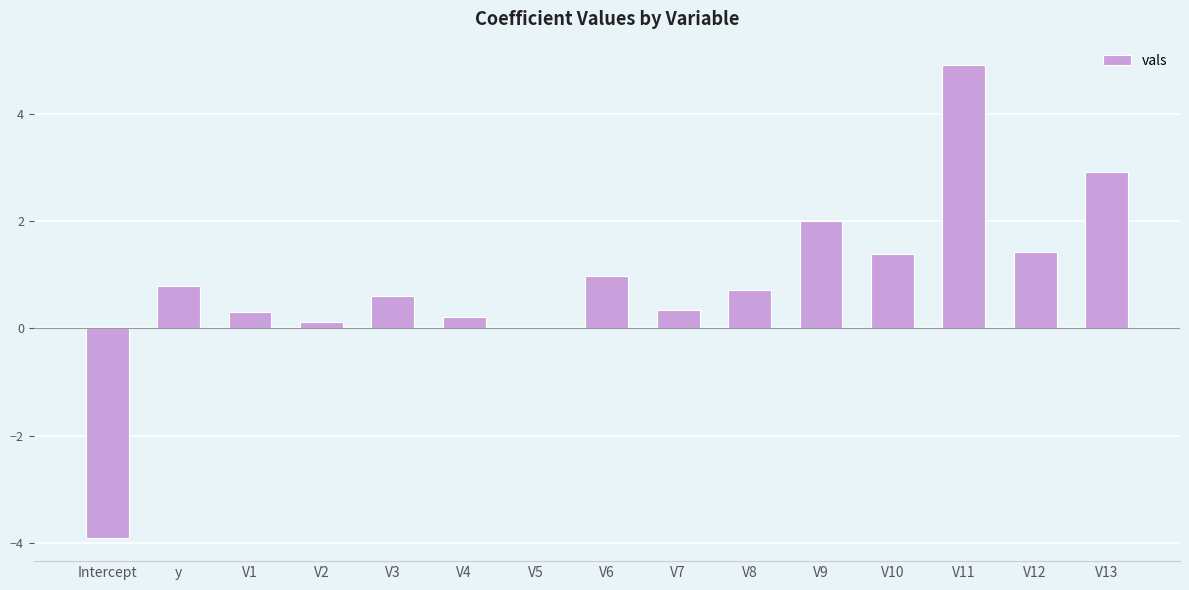

Are the bars grouped side by side (vs. stacked)?

No